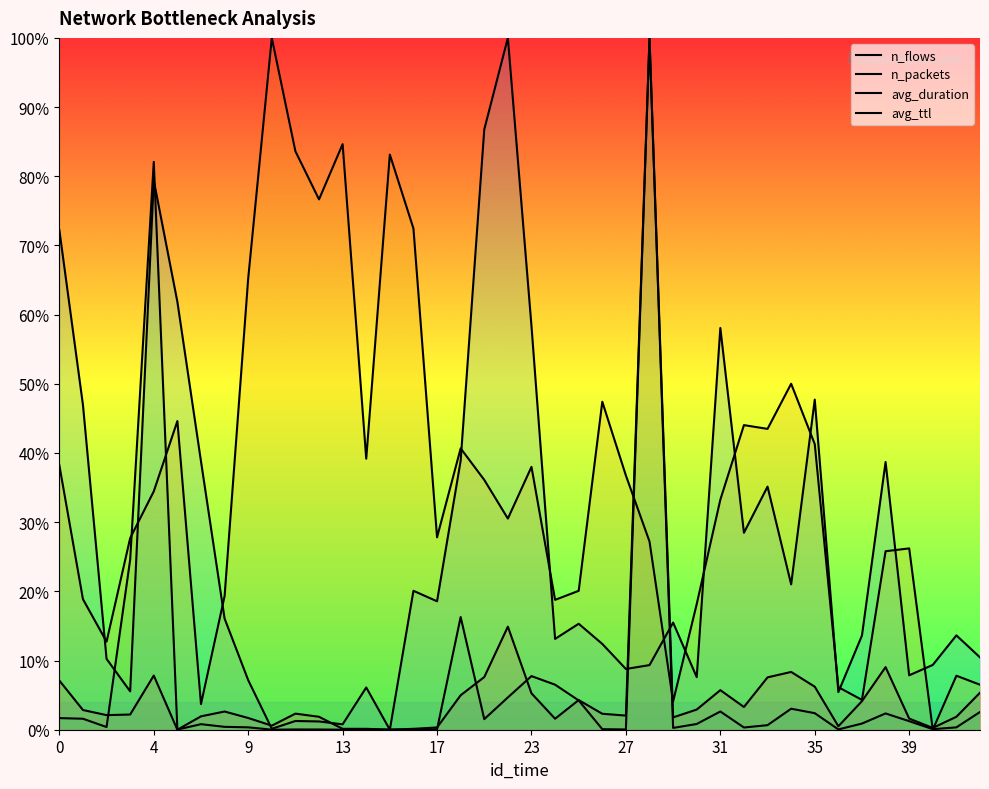

Count the number of data series in this chart.

4